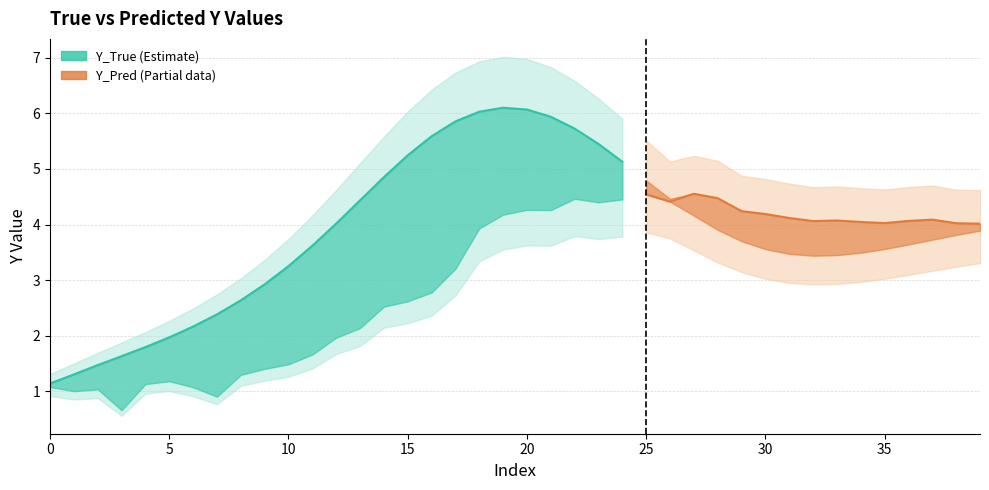

What is the total value across all series at 10?

4.7